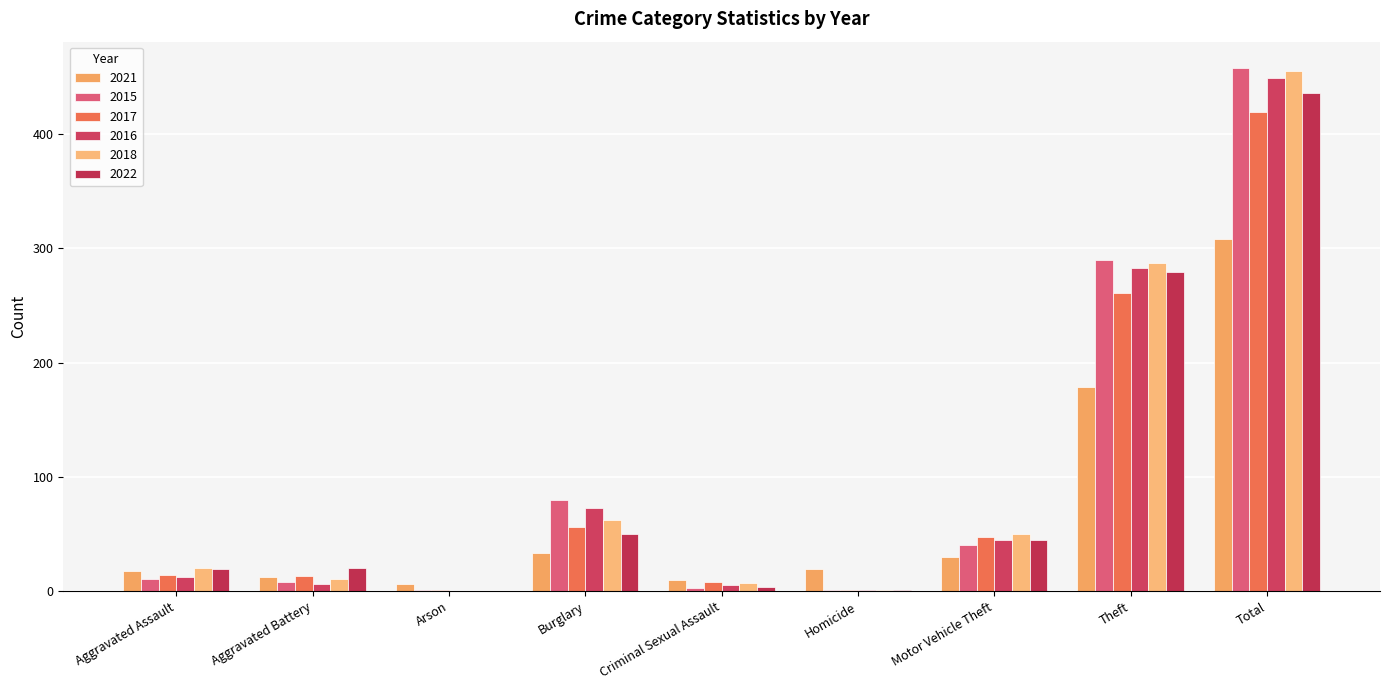

What is the difference between the 2015 values at Arson and Aggravated Battery?

7